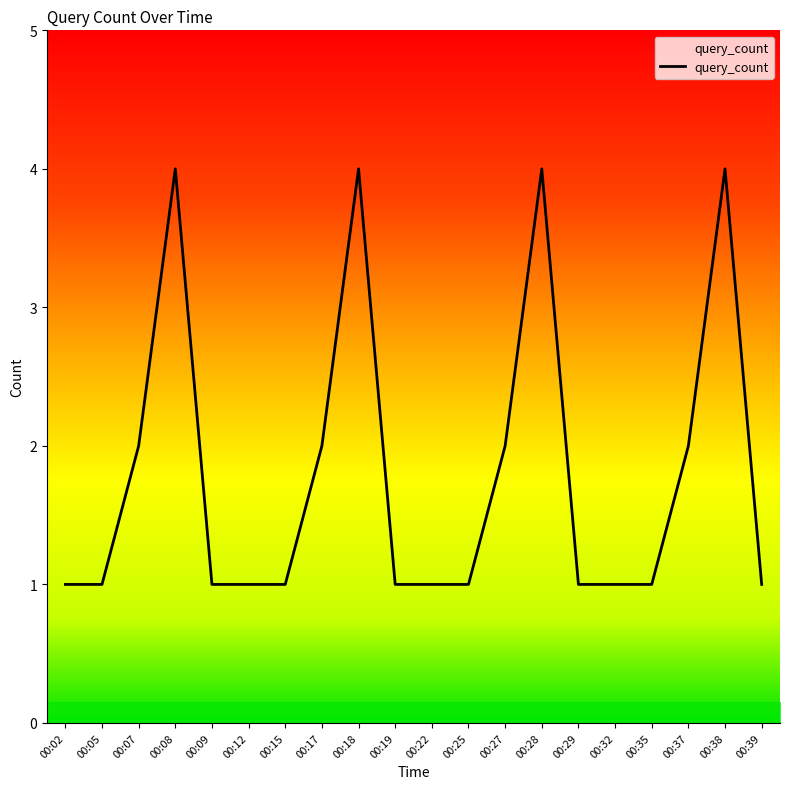

What is the maximum value shown in the chart?

4